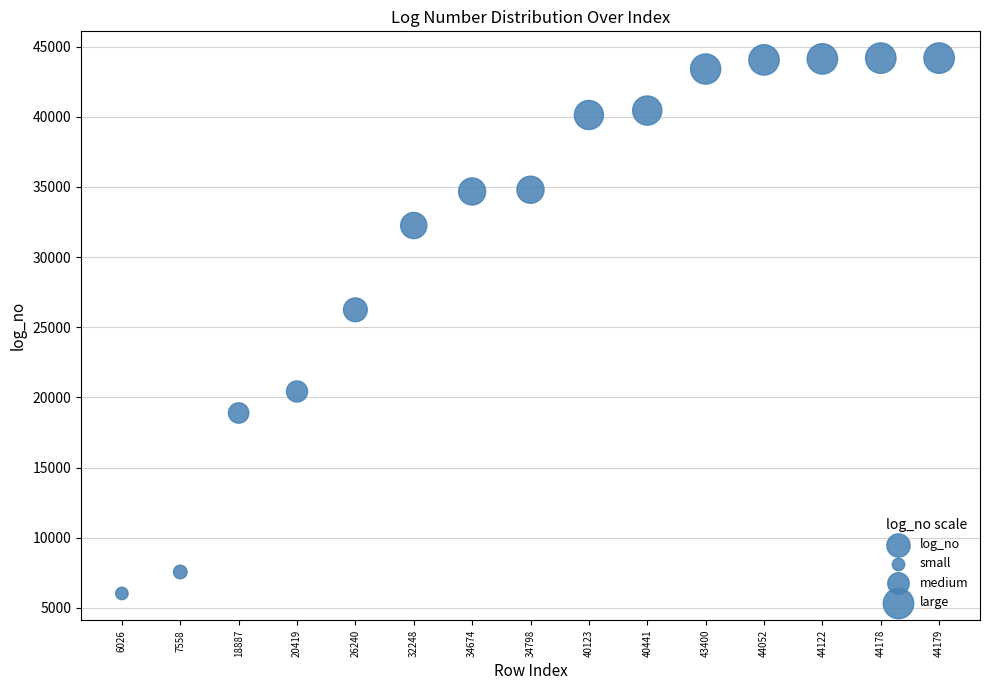

What is the range of Y values (max minus min)?

38153